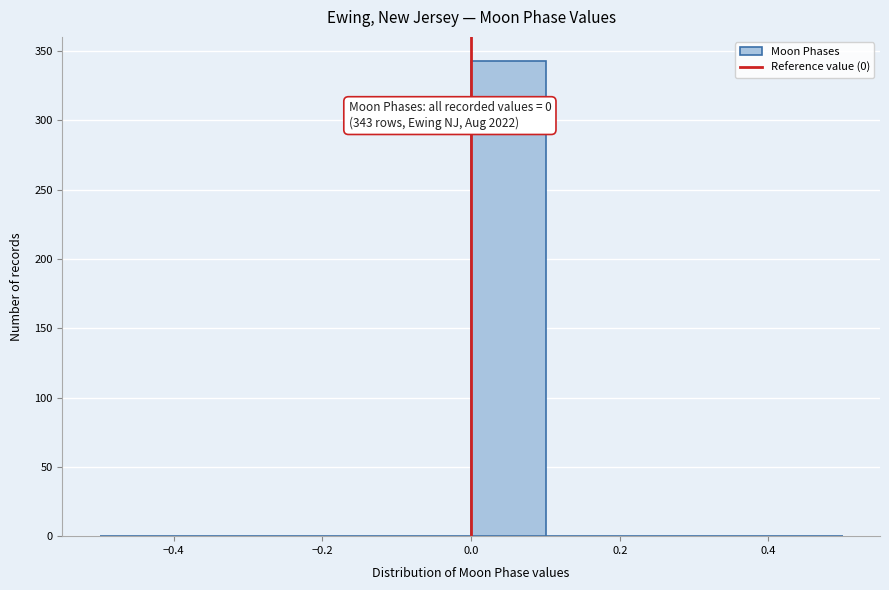

Which range on the x-axis has the tallest bar?

0.0 to 0.1